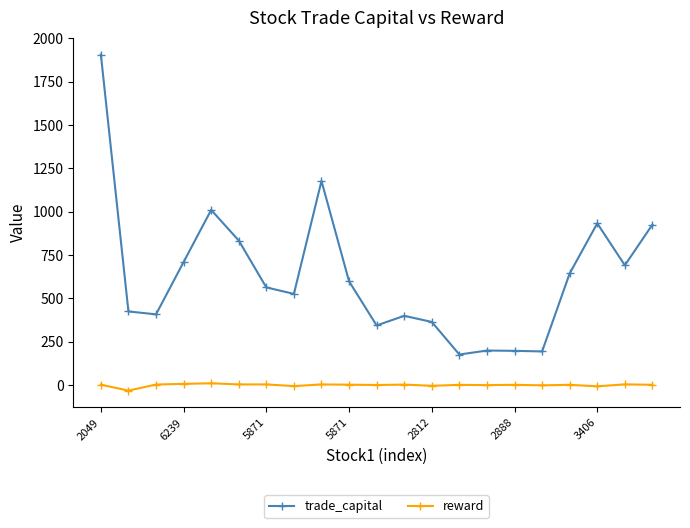

True or false: reward and trade_capital cross at least once.

False